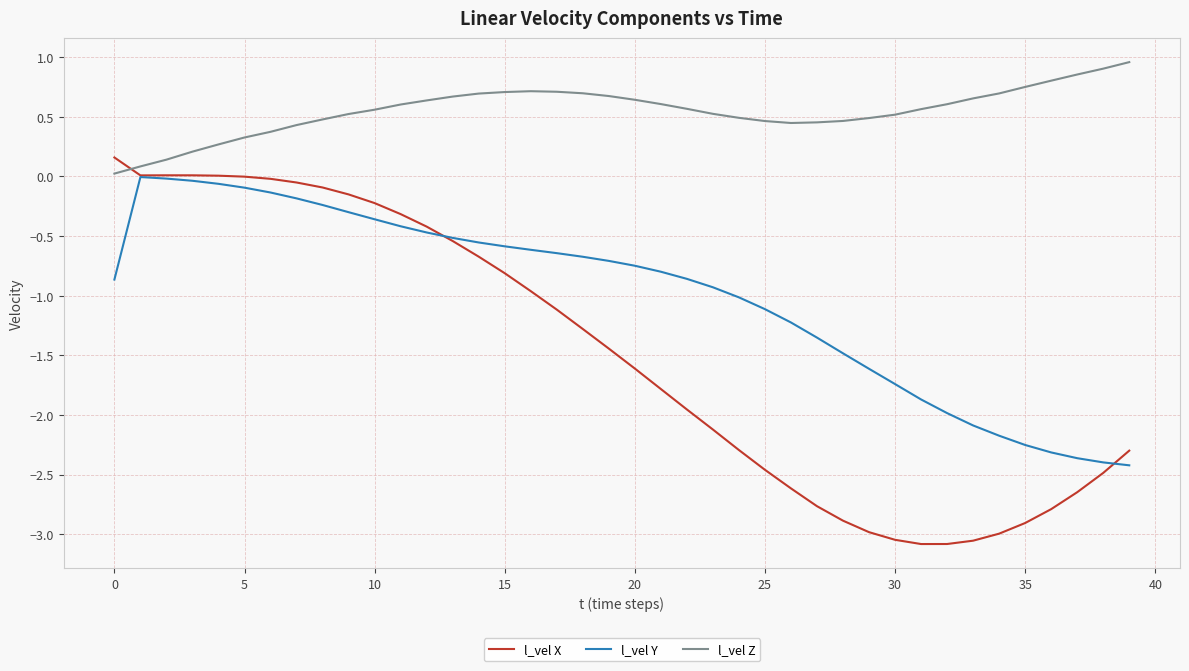

What is the greatest value displayed?

1.0